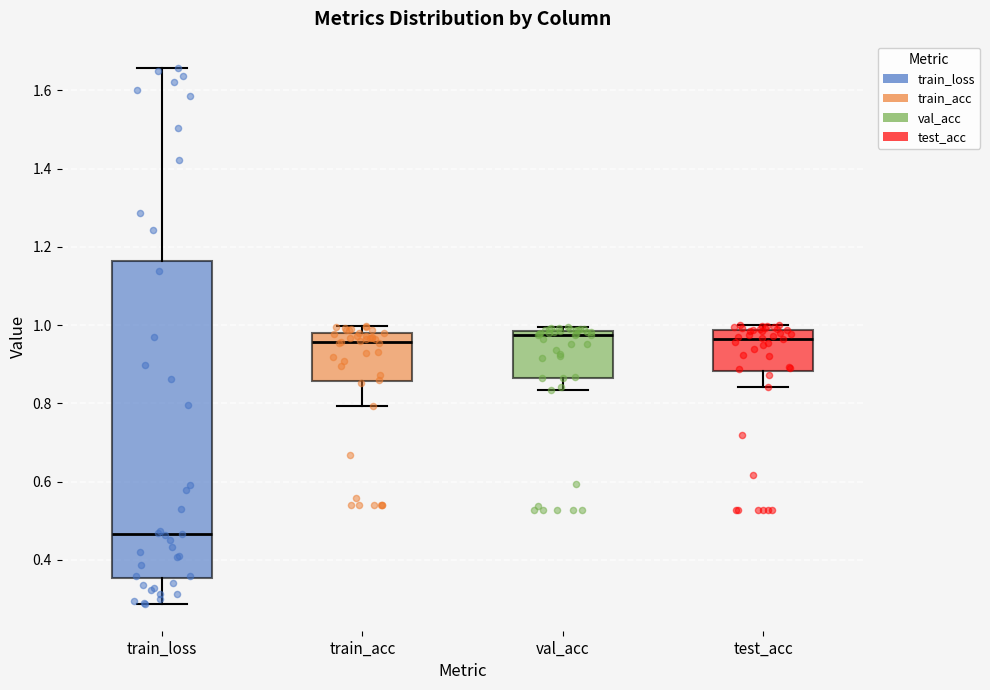

Which box is the tallest, from its lower edge to its upper edge?

train_loss